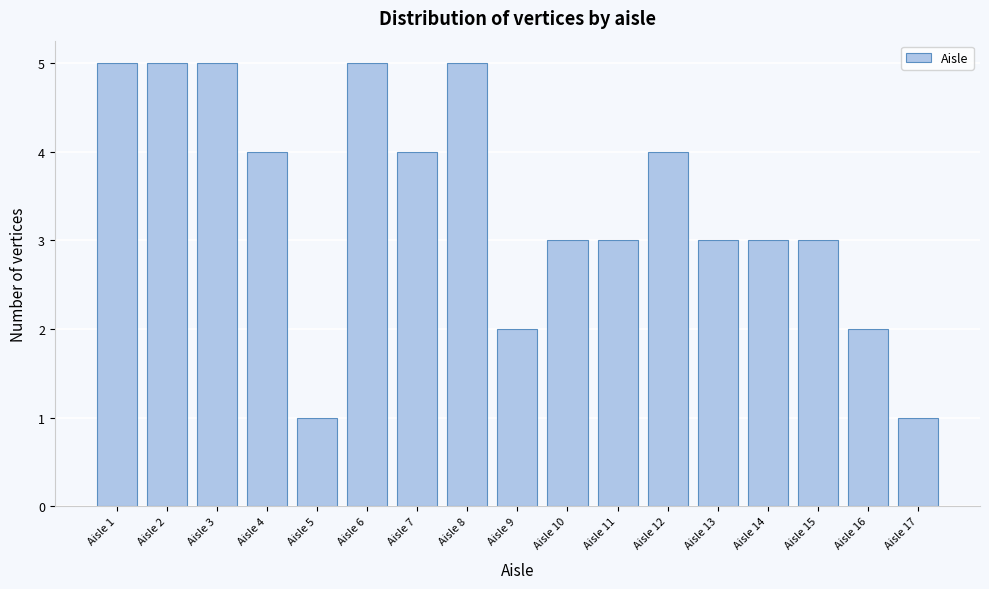

Reading left to right, extract all data points from this chart.

Aisle 1=5	Aisle 2=5	Aisle 3=5	Aisle 4=4	Aisle 5=1	Aisle 6=5	Aisle 7=4	Aisle 8=5	Aisle 9=2	Aisle 10=3	Aisle 11=3	Aisle 12=4	Aisle 13=3	Aisle 14=3	Aisle 15=3	Aisle 16=2	Aisle 17=1